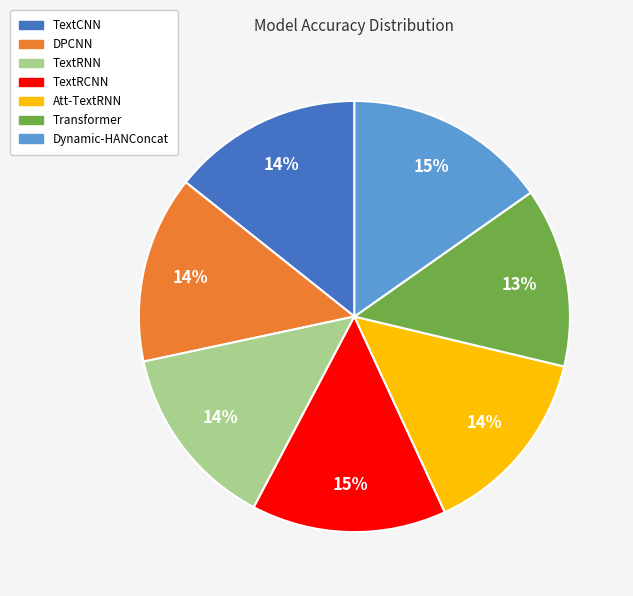

How many slices are in this pie chart?

7